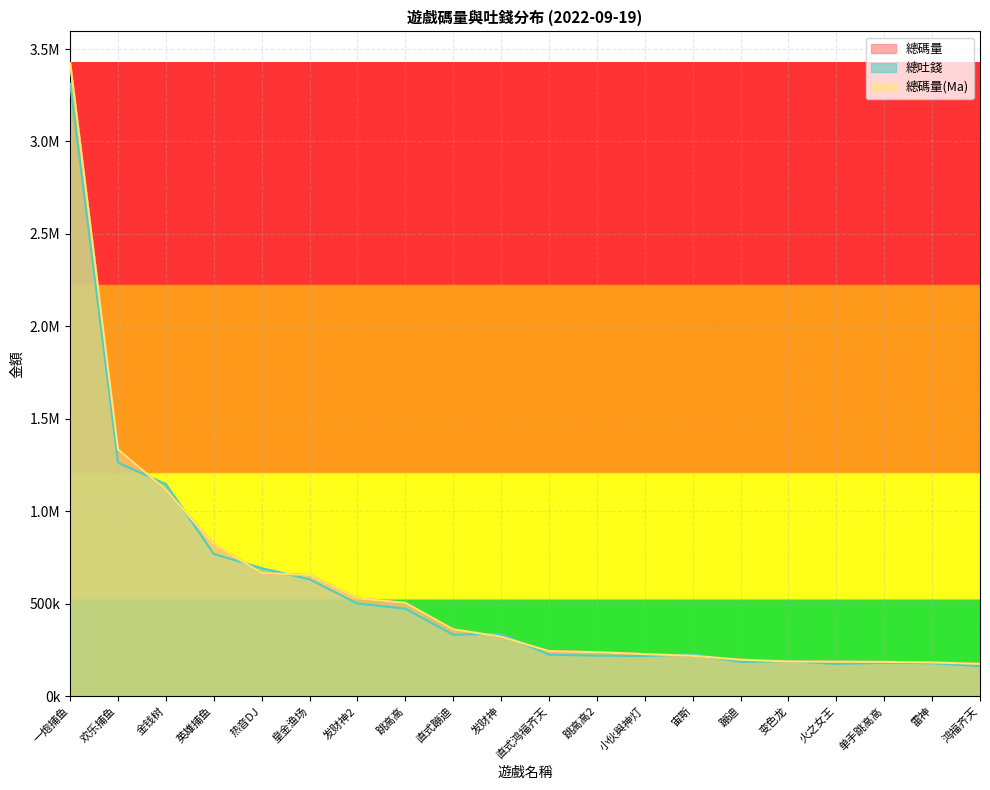

Reading left to right, what are all the values shown in this chart?

總碼量: 一炮捕鱼=3424005.1	欢乐捕鱼=1334619.3	金钱树=1115466.5	英雄捕鱼=820129.2	热音DJ=665725.1	皇金渔场=654790.2	发财神2=528957.0	跳高高=504758.7	直式蹦迪=361249.8	发财神=321507.4	直式鸿福齐天=243255.7	跳高高2=237706.9	小伙與神灯=227301.7	宙斯=218174.2	蹦迪=197124.4	变色龙=187359.9	火之女王=186315.1	单手跳高高=185163.0	雷神=182272.7	鸿福齐天=174529.8
總吐錢: 一炮捕鱼=3313363.2	欢乐捕鱼=1262996.4	金钱树=1146476.4	英雄捕鱼=769086.0	热音DJ=692135.1	皇金渔场=632069.6	发财神2=500662.0	跳高高=472924.1	直式蹦迪=332098.7	发财神=337036.6	直式鸿福齐天=223912.6	跳高高2=218742.6	小伙與神灯=216648.7	宙斯=226713.7	蹦迪=184614.0	变色龙=189428.5	火之女王=173764.6	单手跳高高=180003.0	雷神=177775.7	鸿福齐天=162122.8
總碼量(Ma): 一炮捕鱼=3424005.1	欢乐捕鱼=1334619.3	金钱树=1115466.5	英雄捕鱼=820129.2	热音DJ=665725.1	皇金渔场=654790.2	发财神2=528957.0	跳高高=504758.7	直式蹦迪=361249.8	发财神=321507.4	直式鸿福齐天=243255.7	跳高高2=237706.9	小伙與神灯=227301.7	宙斯=218174.2	蹦迪=197124.4	变色龙=187359.9	火之女王=186315.1	单手跳高高=185163.0	雷神=182272.7	鸿福齐天=174529.8